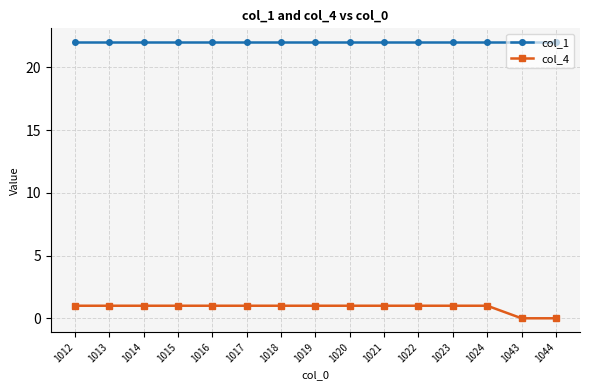

At 1018, list the series in order from smallest to largest.

col_4, col_1